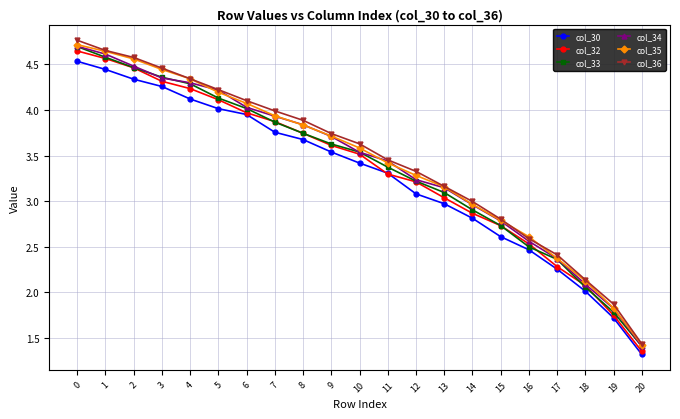

Does the chart have visible grid lines?

Yes